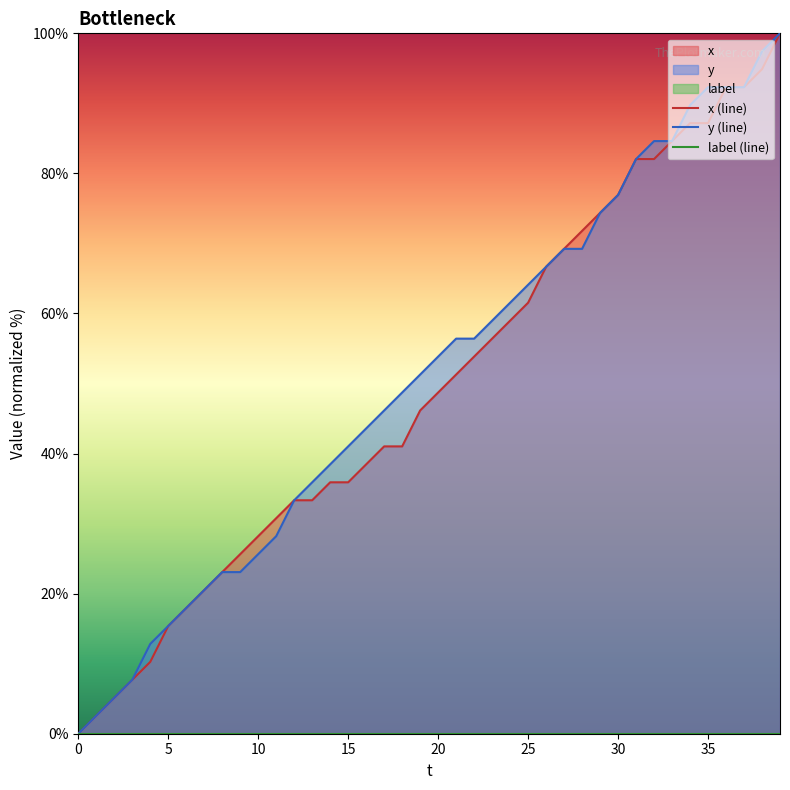

At which category does the chart reach its peak across all series?

39